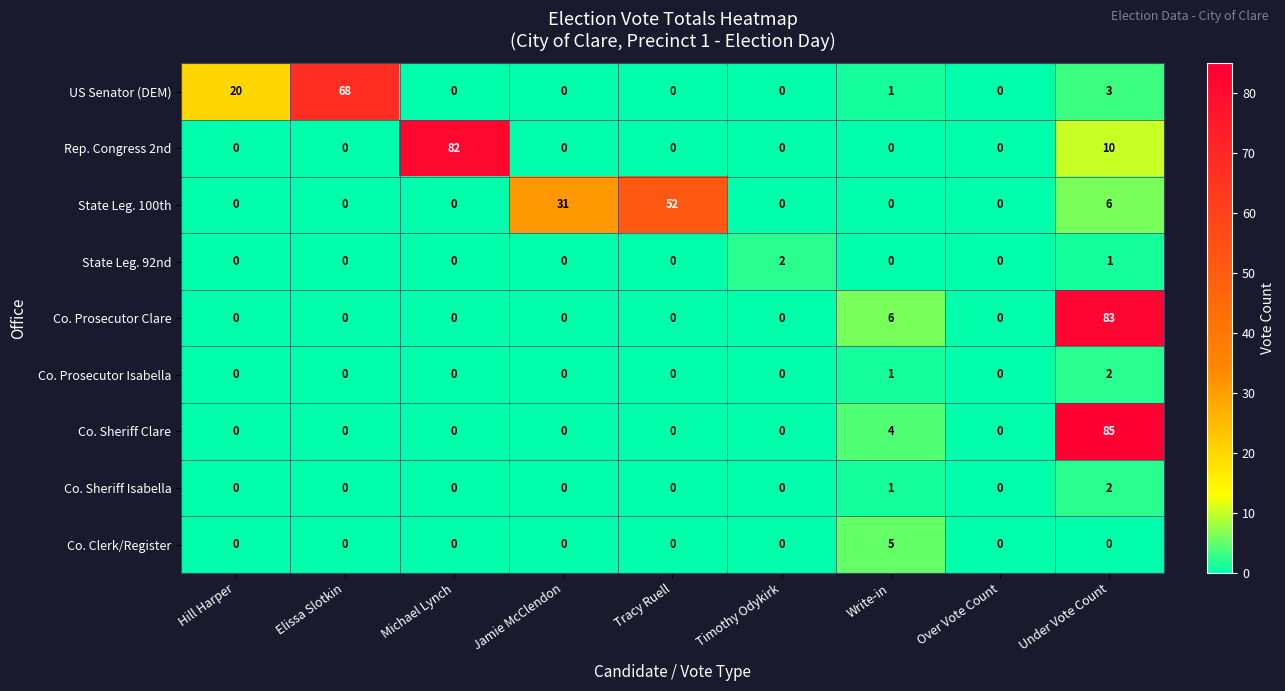

What is the total value across all series at Write-in?

18